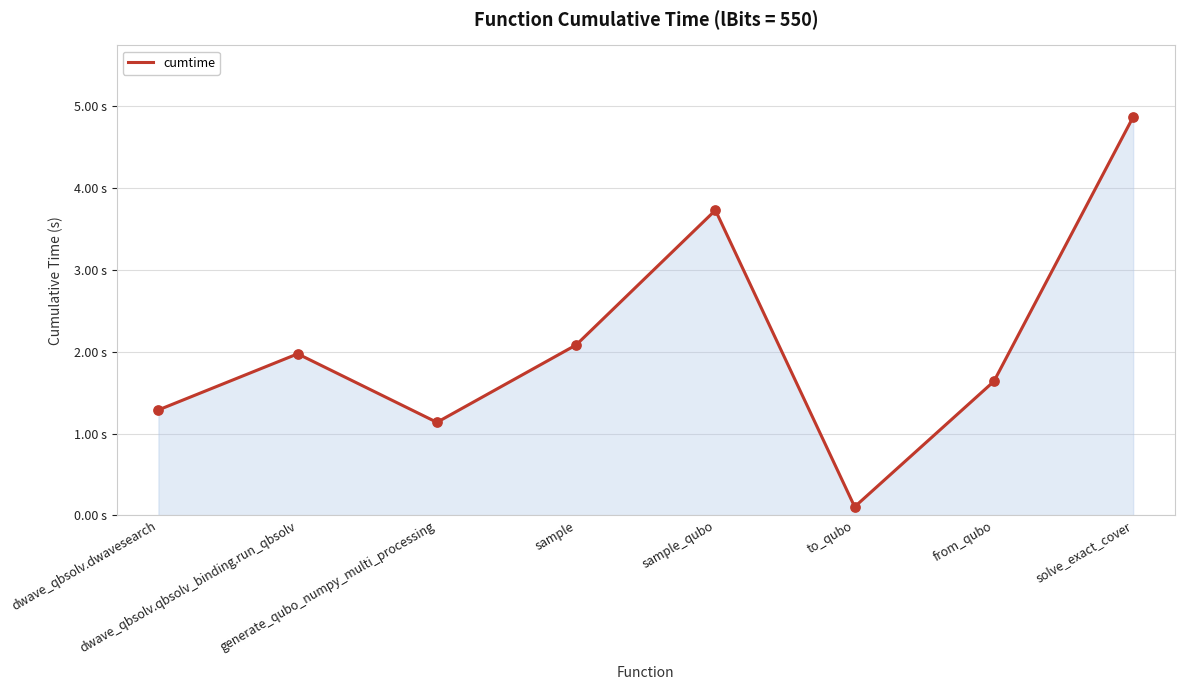

Which has a higher value, sample_qubo or generate_qubo_numpy_multi_processing?

sample_qubo